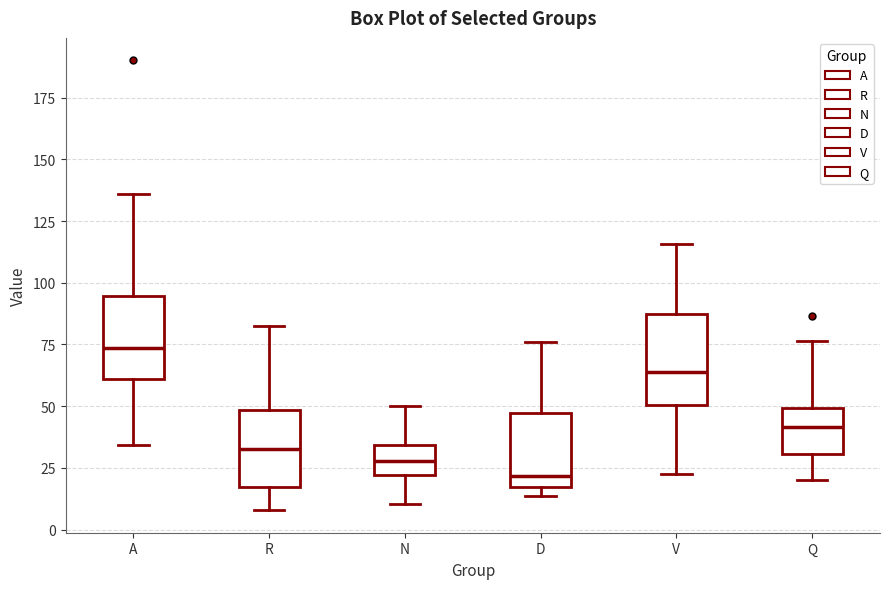

Reading left to right, read every box against the y-axis: the position of its median line, the range the box covers, and the ends of its whiskers. The values are not printed on the chart, so give them approximately, as read against the axis.

A: median 75, box 60 to 95, whiskers 35 to 135
R: median 35, box 15 to 50, whiskers 10 to 85
N: median 30, box 20 to 35, whiskers 10 to 50
D: median 20, box 15 to 45, whiskers 15 (just below the box's lower edge) to 75
V: median 65, box 50 to 85, whiskers 20 to 115
Q: median 40, box 30 to 50, whiskers 20 to 75